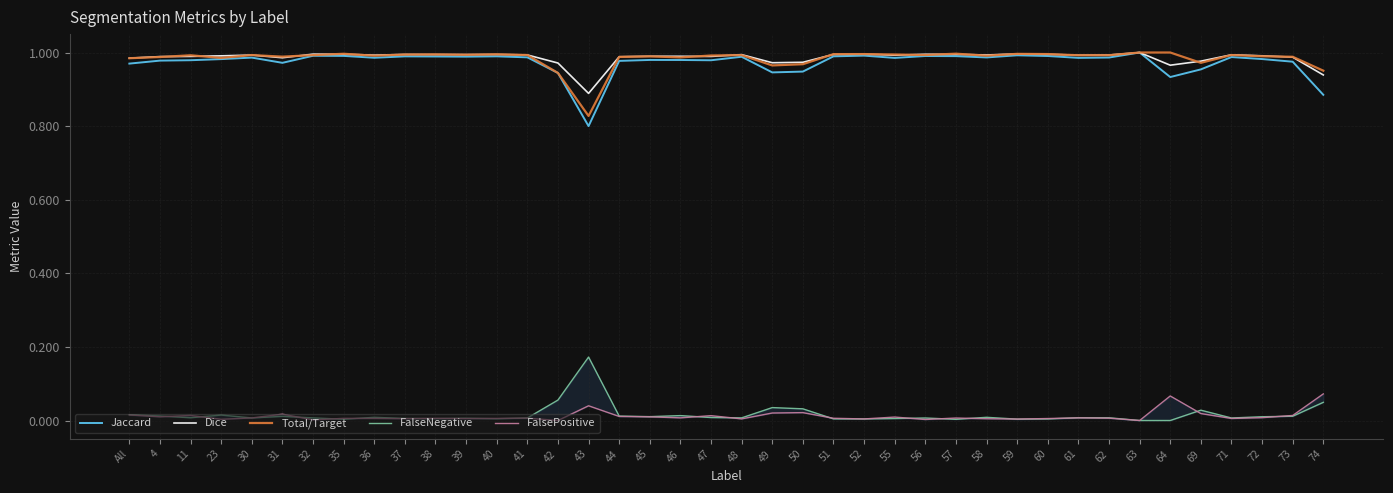

What is the greatest value displayed?

1.0